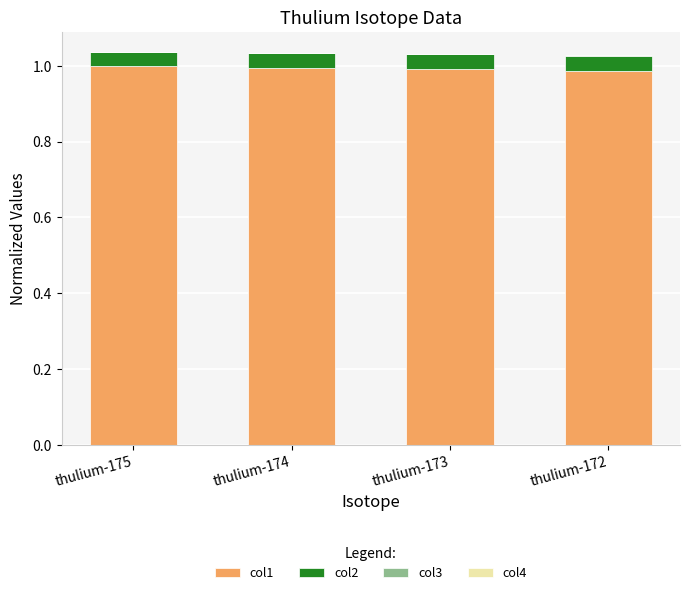

True or false: col1 has a value of 1.0 at thulium-173.

True